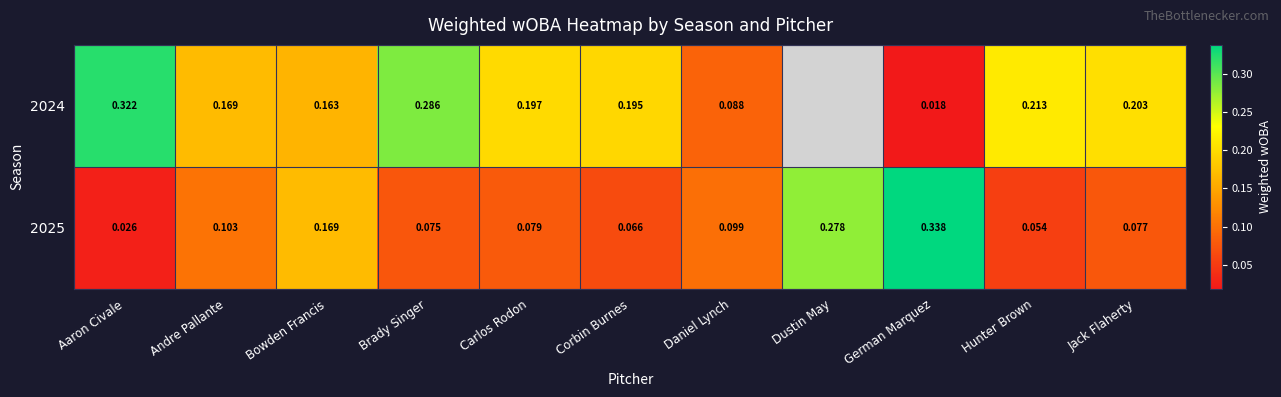

Is it true that 2025 equals 0.0 at Carlos Rodon?

False